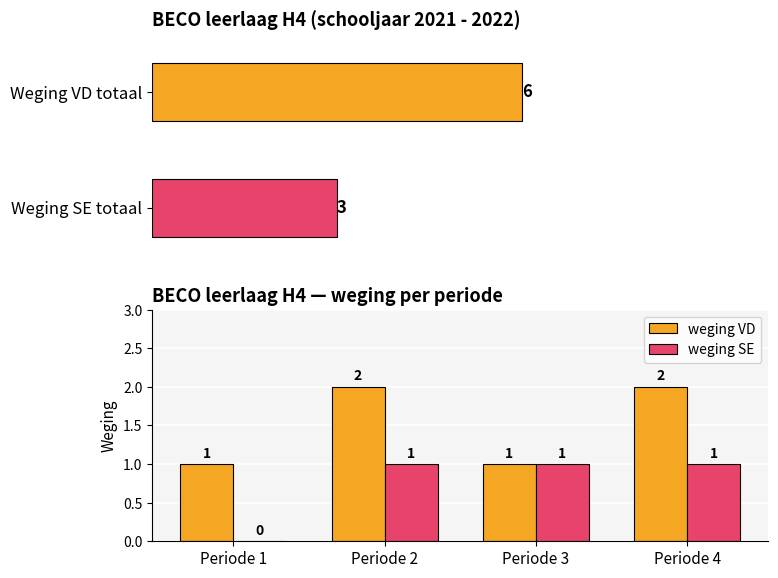

How many data points in weging SE are less than 1?

1